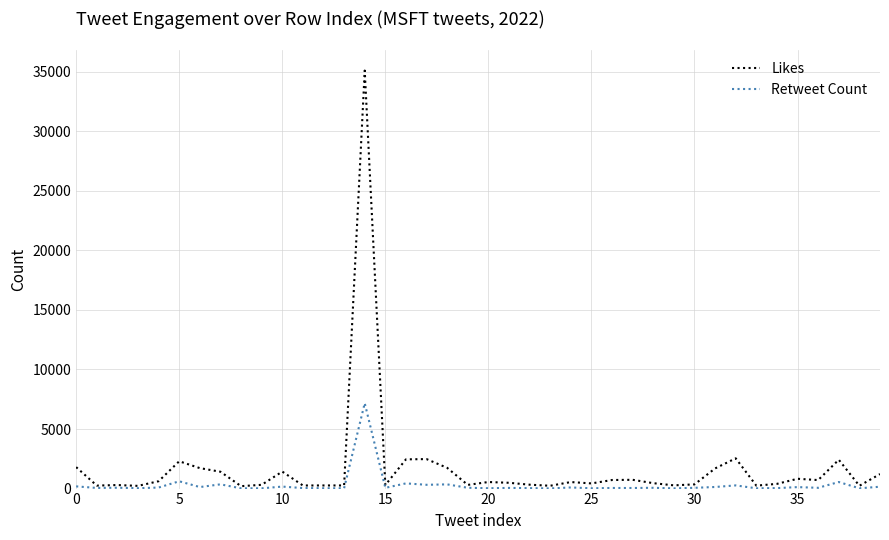

What is the highest value of the Retweet Count series?

7173